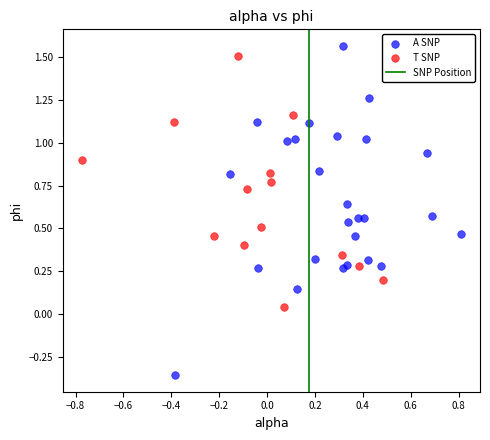

Which series reaches the minimum Y coordinate?

A SNP